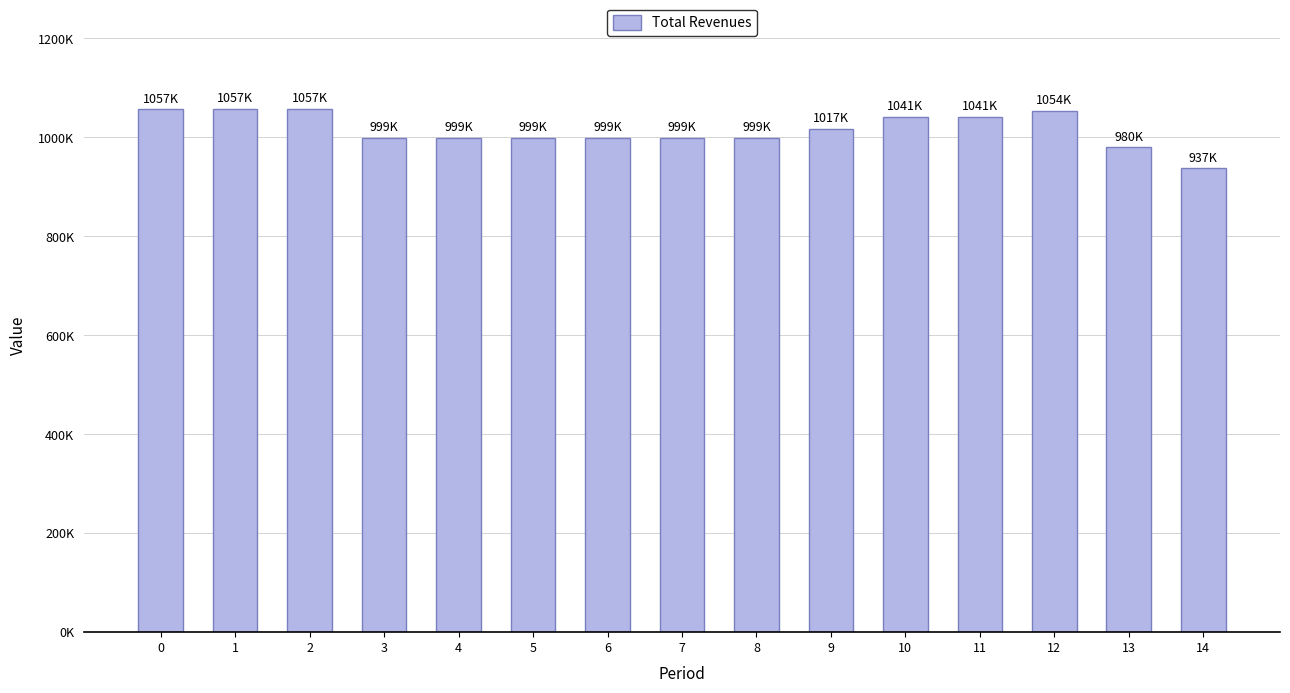

Are the bars horizontal?

No